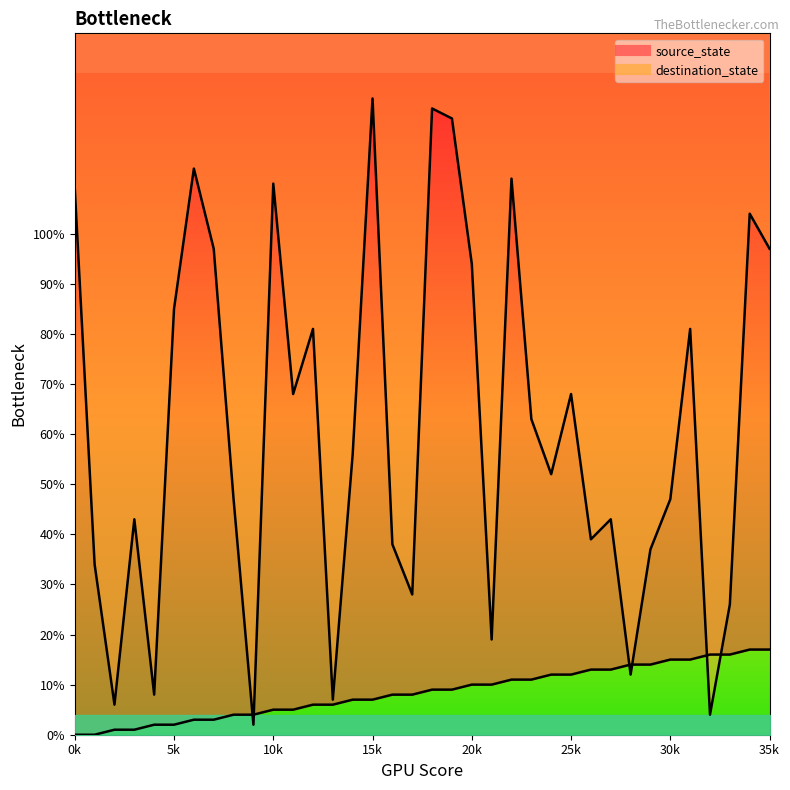

How many values in the destination_state series exceed 56?

17